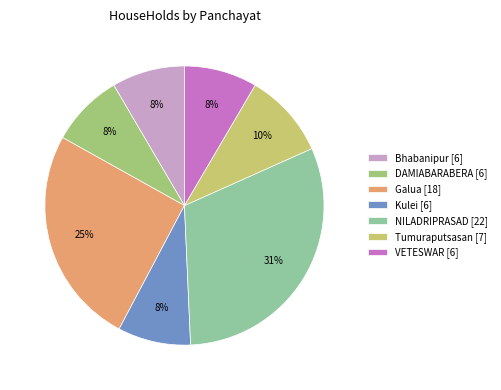

To the nearest percent, what percentage of the pie is Bhabanipur [6]?

8%